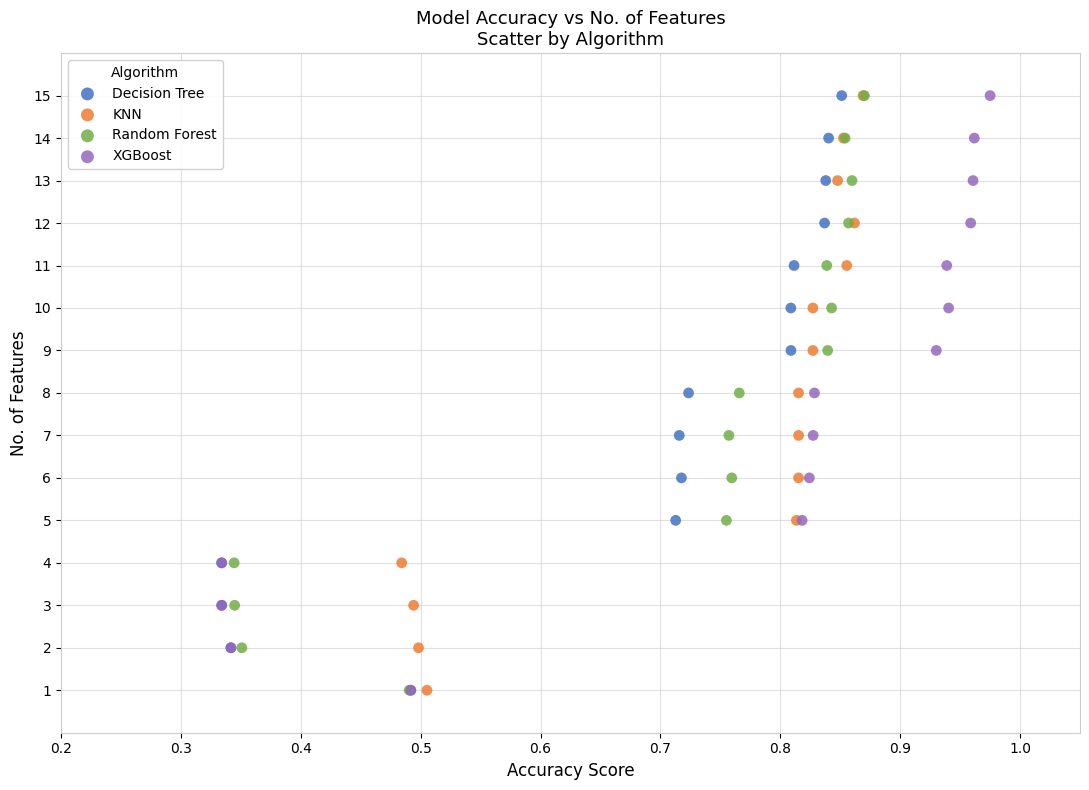

What are all the series names shown in the legend?

Decision Tree, KNN, Random Forest, XGBoost